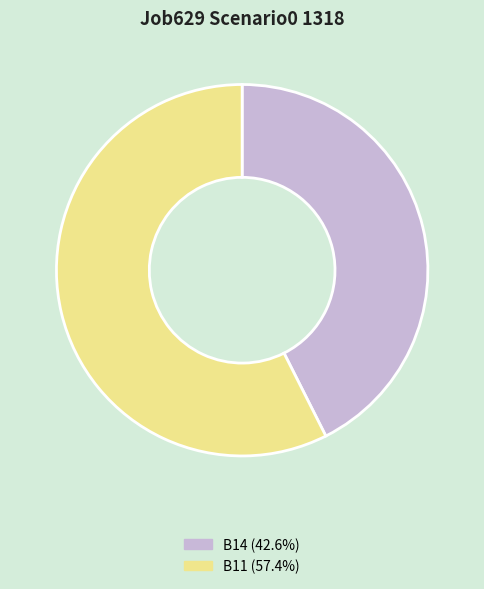

Does B14 (42.6%) represent more than half of the total?

No